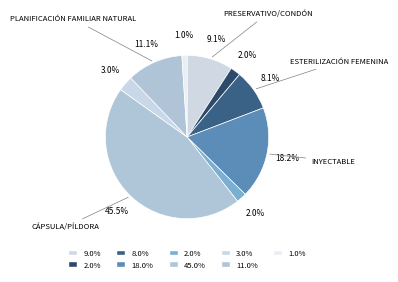

To the nearest percent, what is the difference between the largest and smallest slice percentages?

44%